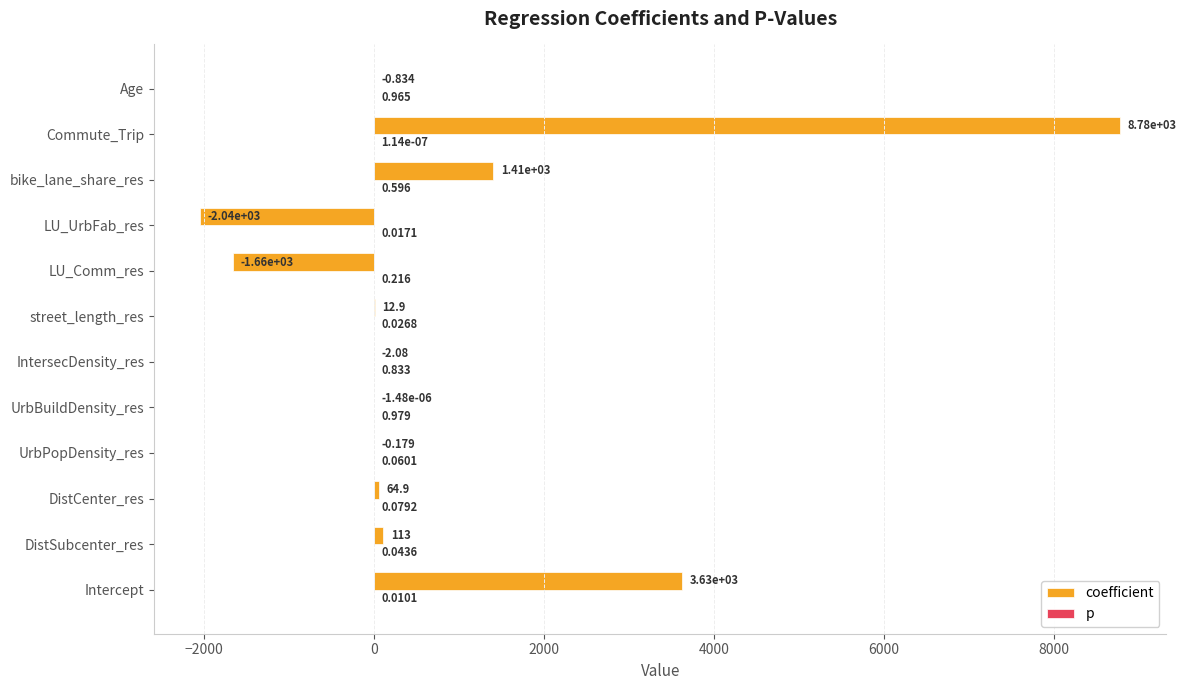

Which series changed the most between street_length_res and bike_lane_share_res?

coefficient